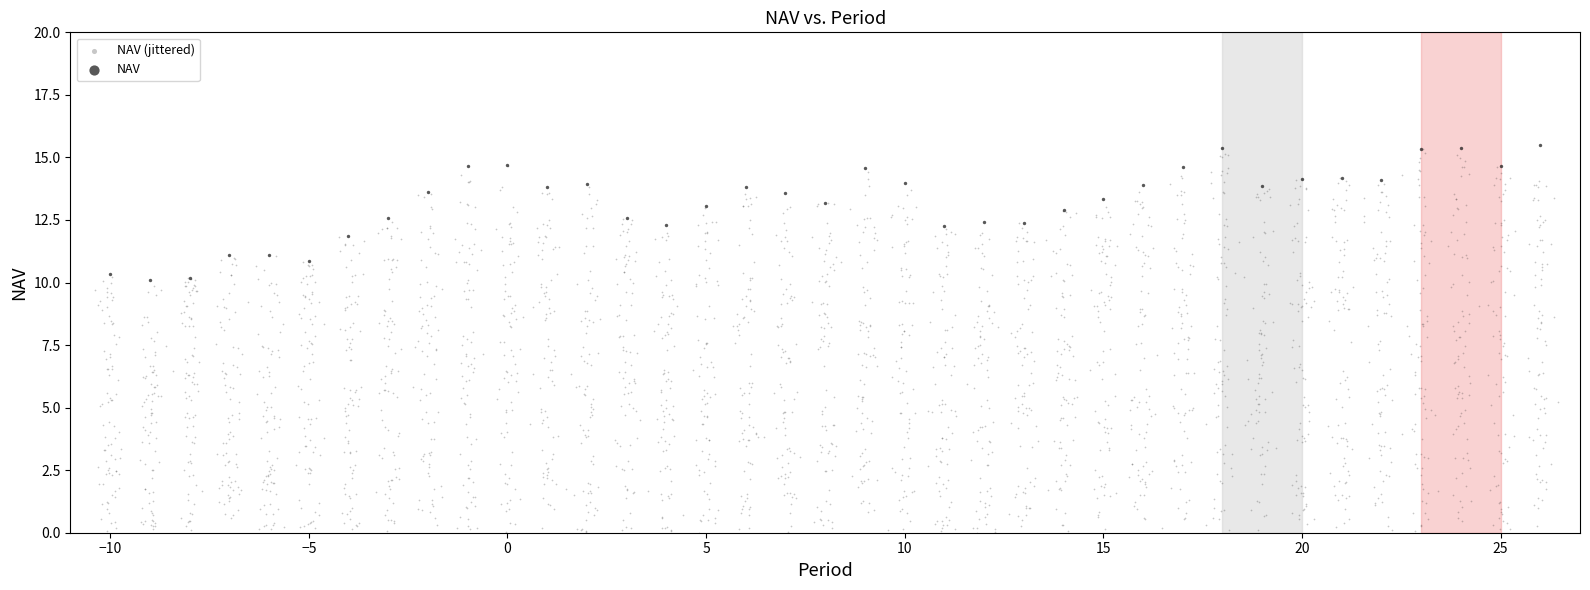

Which series reaches the minimum Y coordinate?

NAV (jittered)